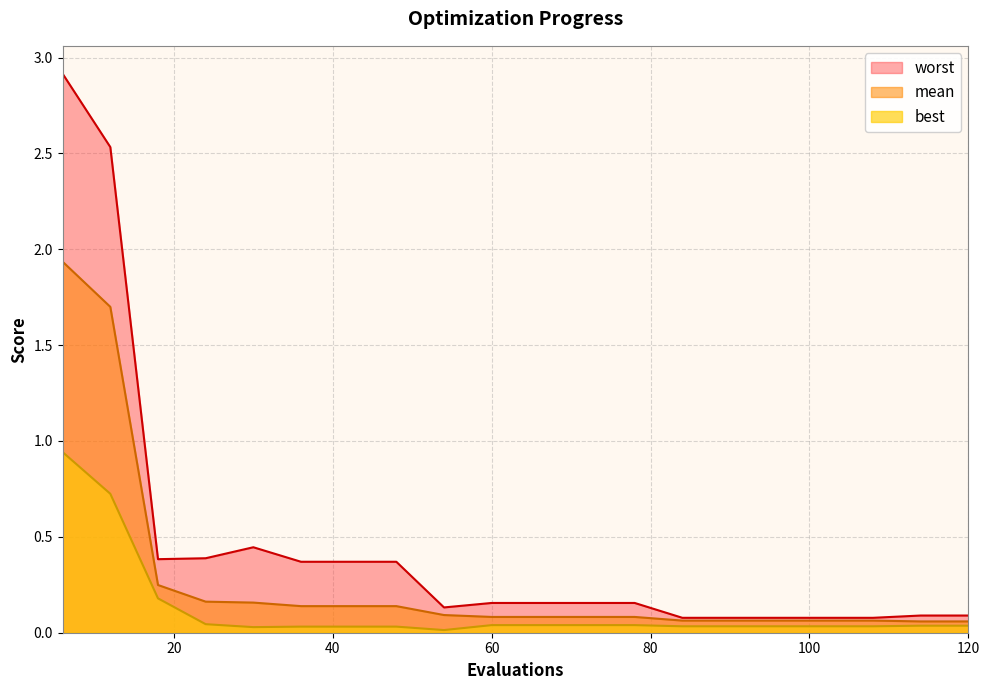

How many lines are shown in the chart?

3